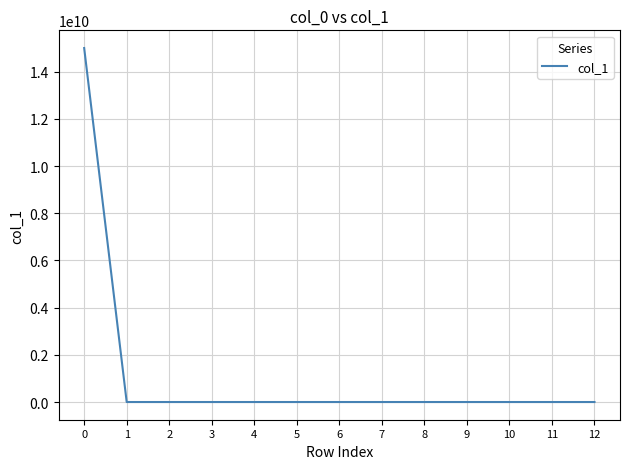

Reading left to right, extract all data points from this chart.

15000000000	0	0	0	0	0	0	0	0	0	0	0	0